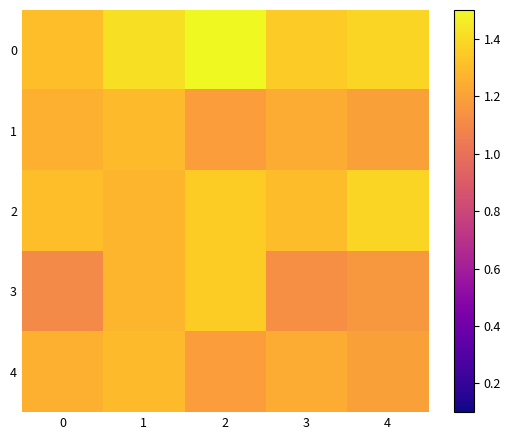

Reading left to right, transcribe all the data shown in this chart.

0: 0=1.3	1=1.4	2=1.5	3=1.3	4=1.4
1: 0=1.3	1=1.3	2=1.2	3=1.2	4=1.2
2: 0=1.3	1=1.3	2=1.4	3=1.3	4=1.4
3: 0=1.1	1=1.3	2=1.4	3=1.1	4=1.2
4: 0=1.3	1=1.3	2=1.2	3=1.2	4=1.2